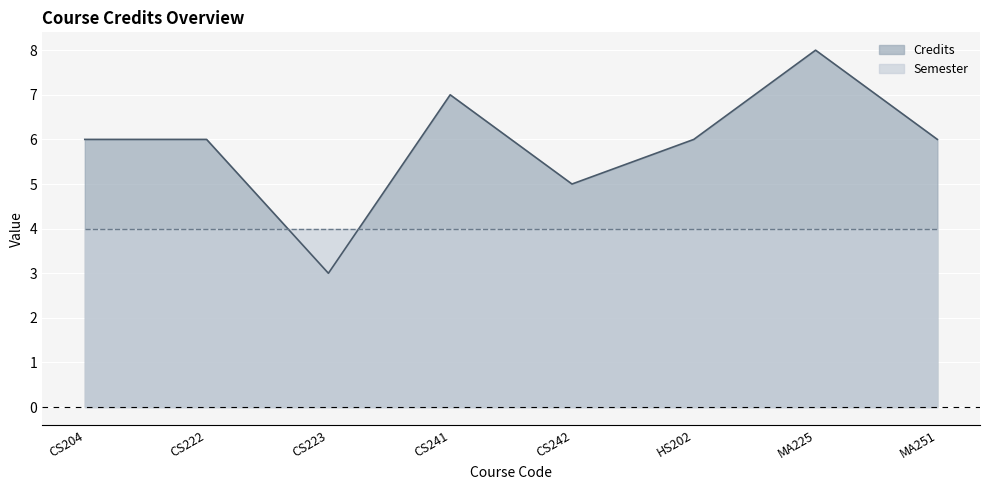

Count the number of values greater than 6.

2